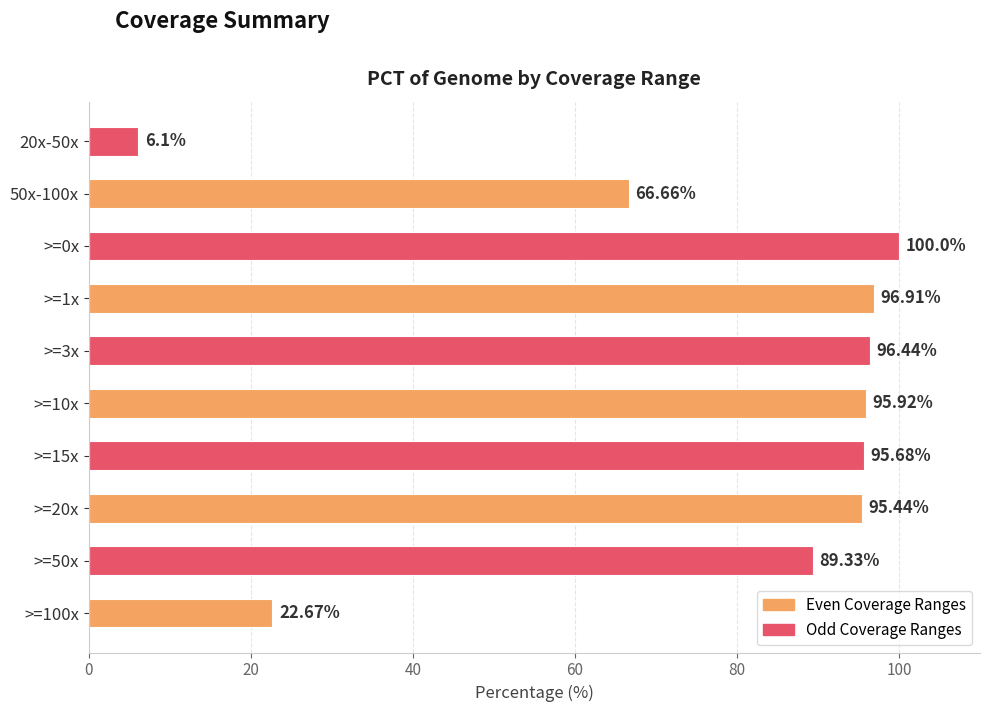

Which label corresponds to the largest value in the chart?

>=0x